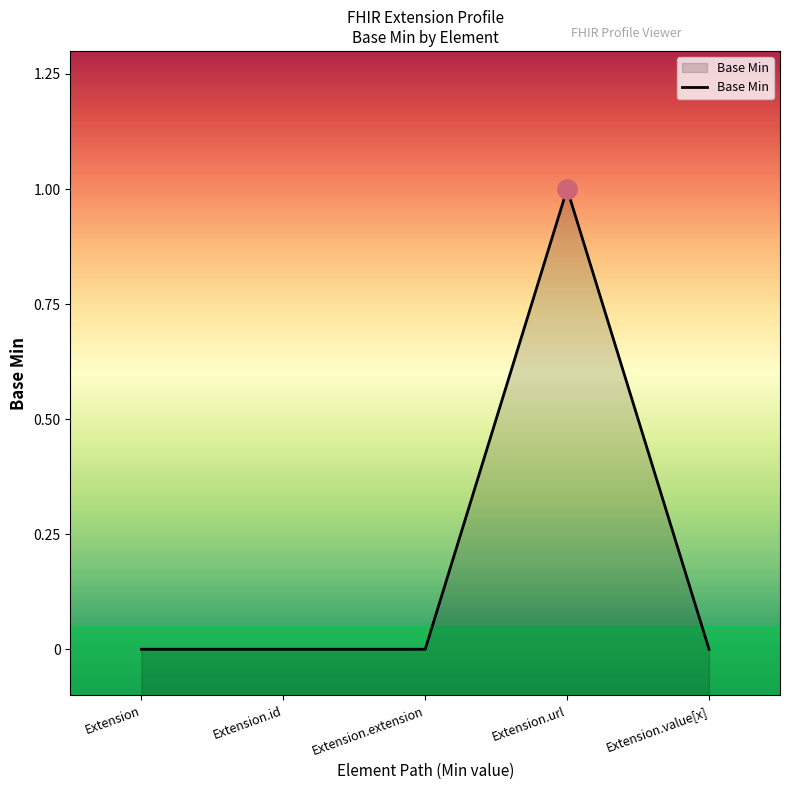

Is it true that the value at Extension.url is 0?

False